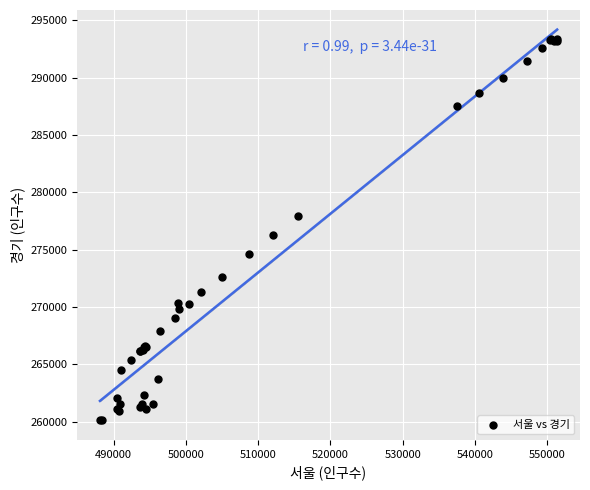

What Y value in the scatter plot is closest to 276732?

276293